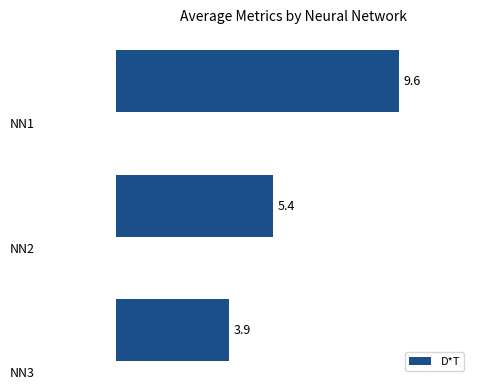

How many series are shown in this chart?

1